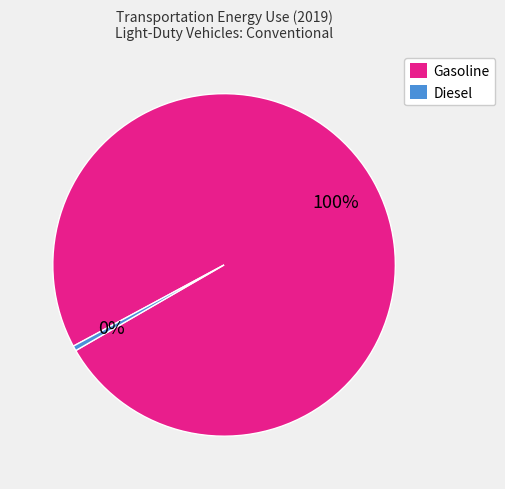

Is there a majority slice in this chart?

Yes